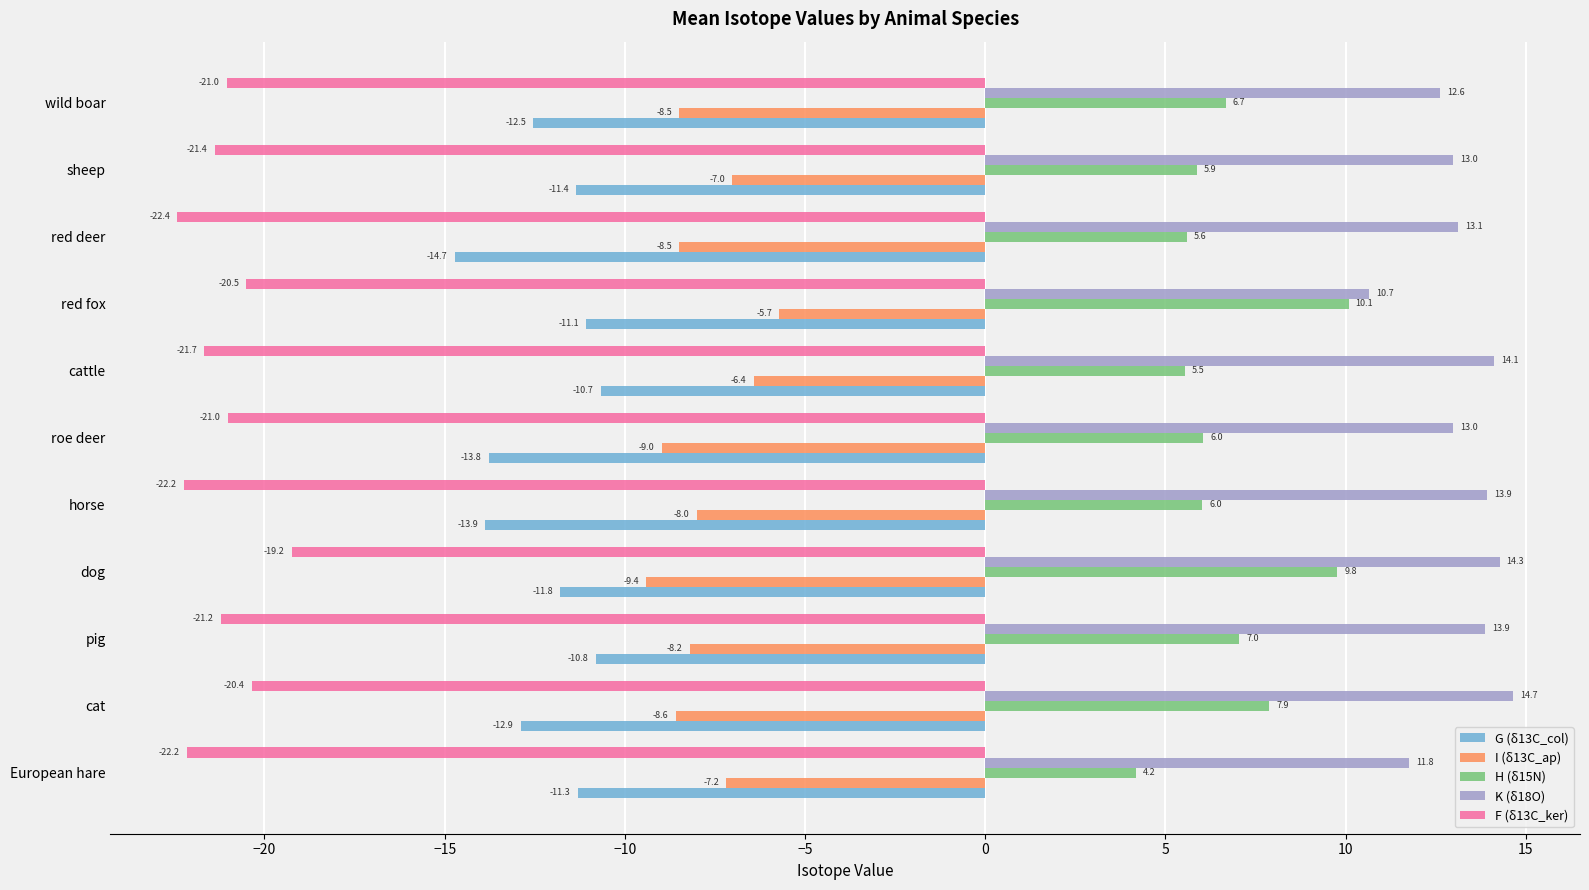

Rank the series by their maximum value, from lowest to highest.

F (δ13C_ker), G (δ13C_col), I (δ13C_ap), H (δ15N), K (δ18O)